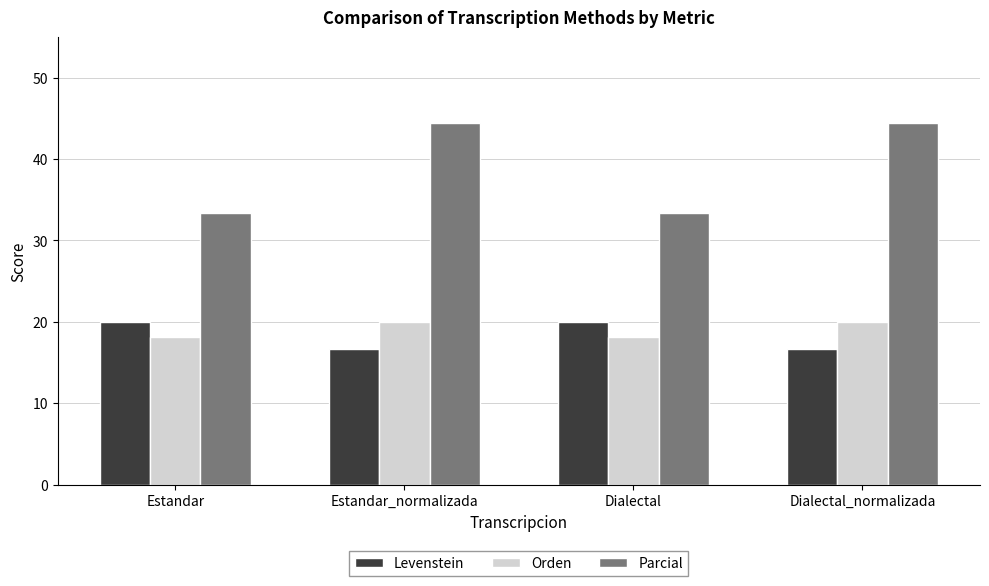

What is the spread (max minus min) of values at Dialectal?

15.2